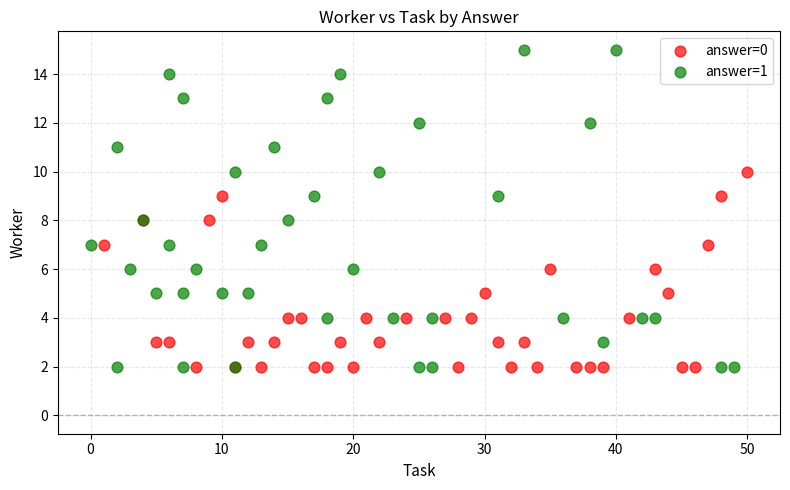

Which series has the largest Y range (max minus min)?

answer=1